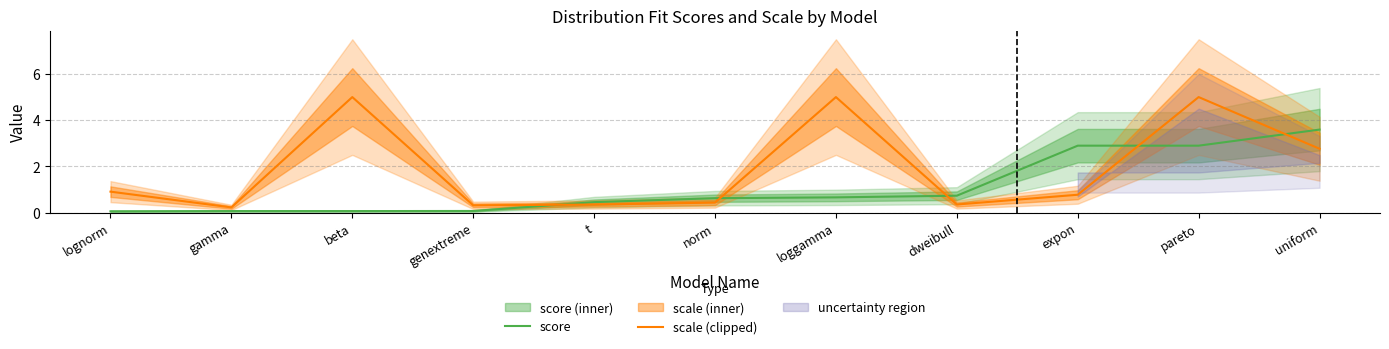

True or false: scale (clipped) and score intersect in this chart.

True